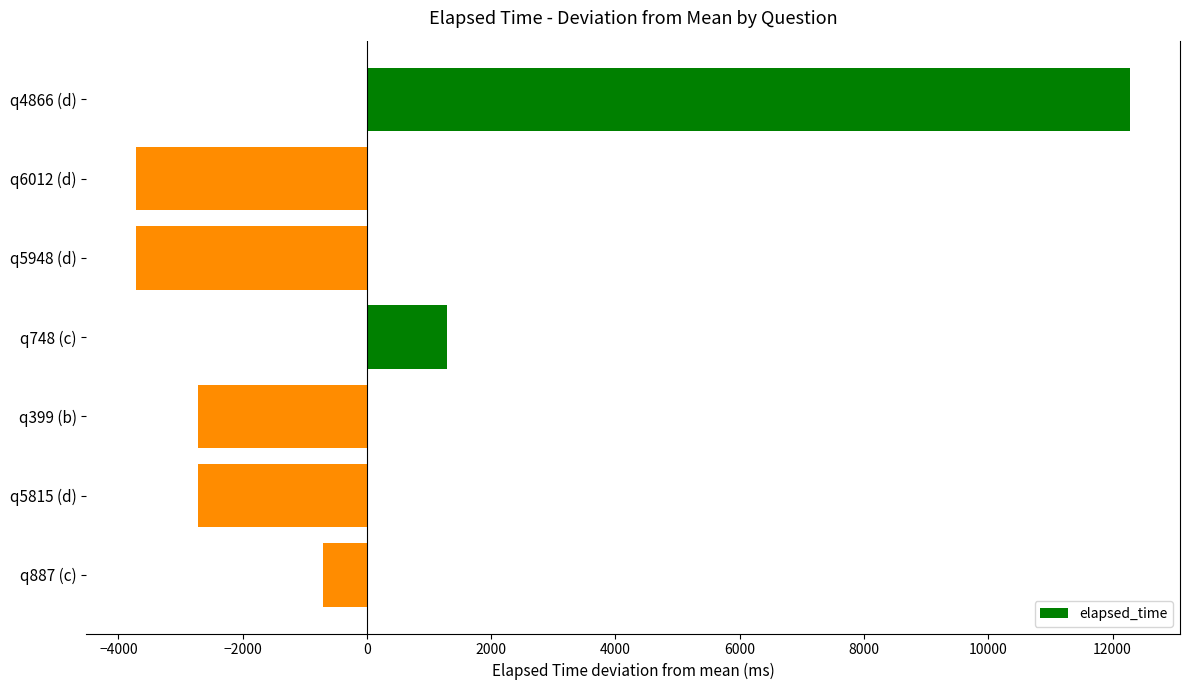

How many bars are there in total?

7